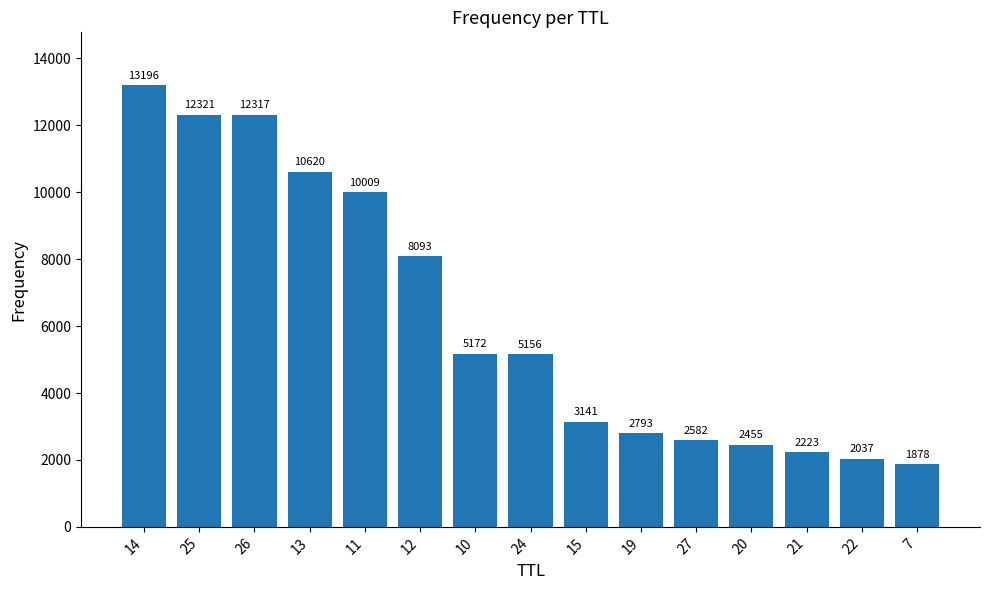

Reading left to right, extract all data points from this chart.

14=13196	25=12321	26=12317	13=10620	11=10009	12=8093	10=5172	24=5156	15=3141	19=2793	27=2582	20=2455	21=2223	22=2037	7=1878